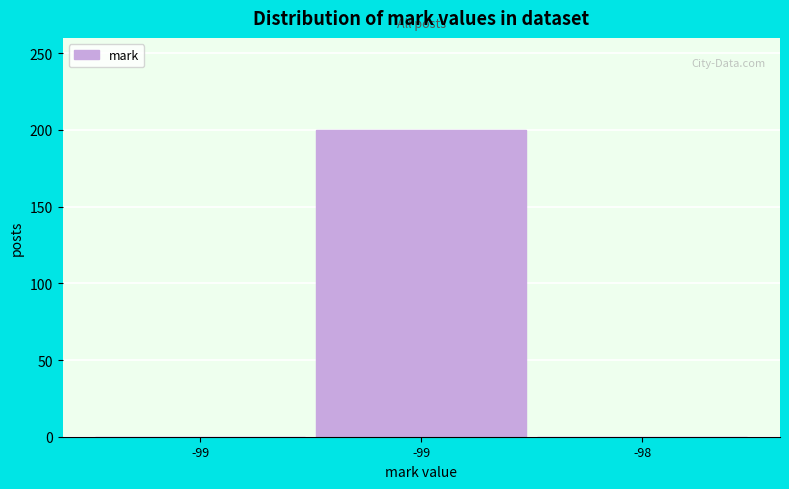

How many data points are above 0?

1